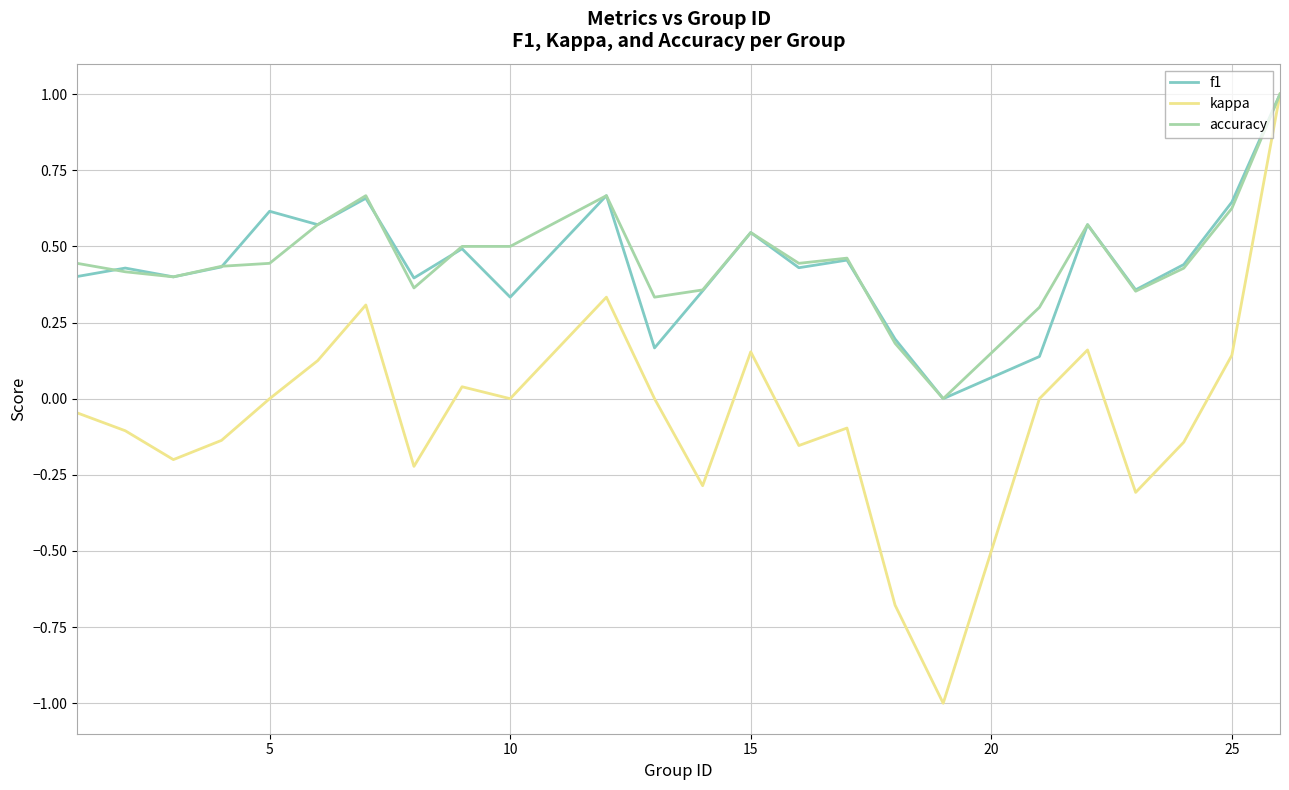

Which series has the widest spread of values?

kappa